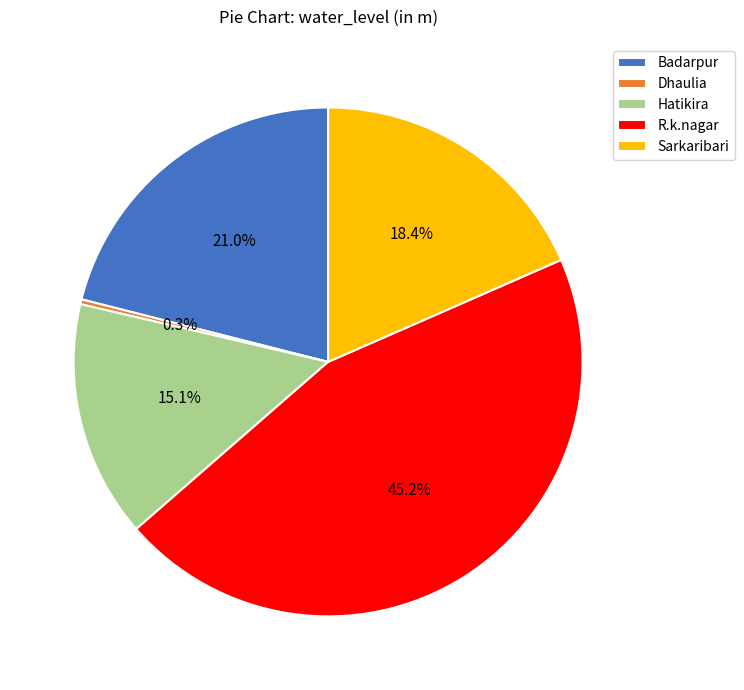

Is it true that Hatikira is 15% of the pie?

True